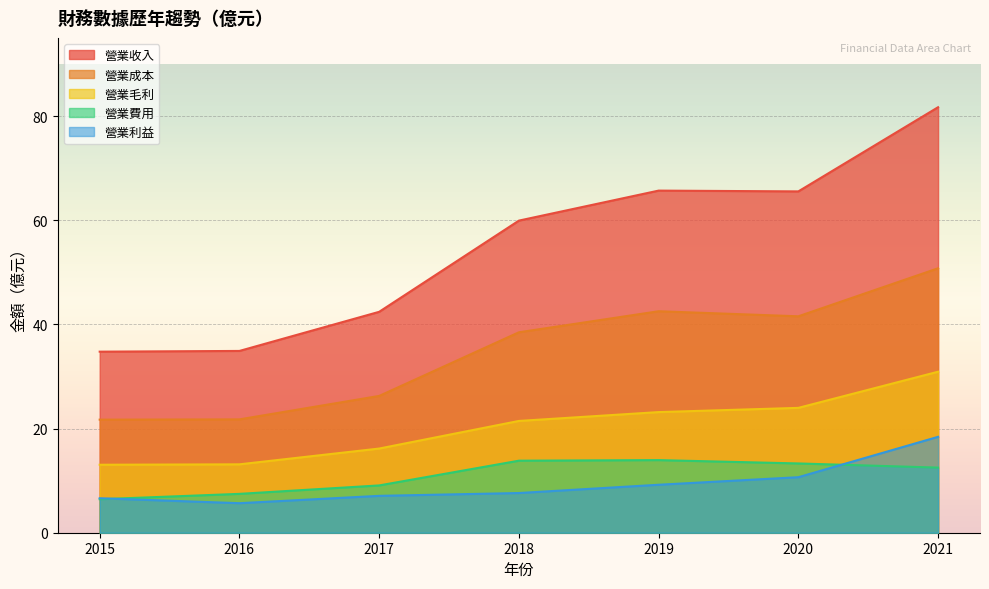

What is the difference between the second highest and second lowest values in the 營業毛利 series?

10.8